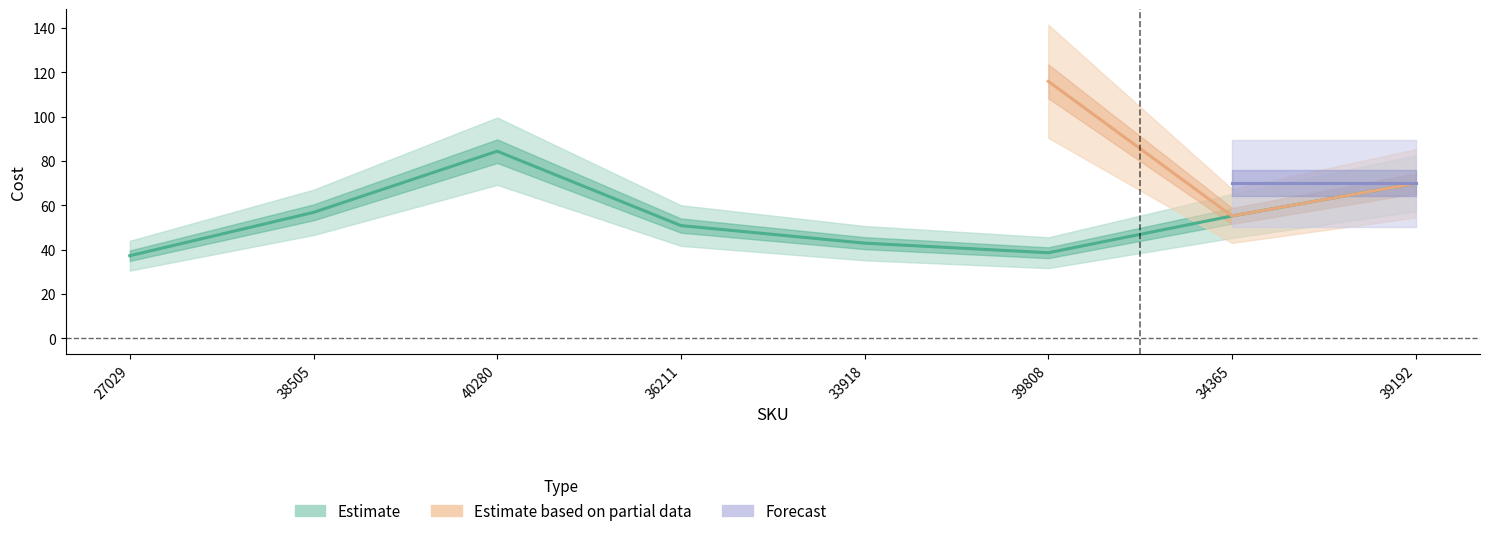

At which label does Cost Per reach its minimum?

27029